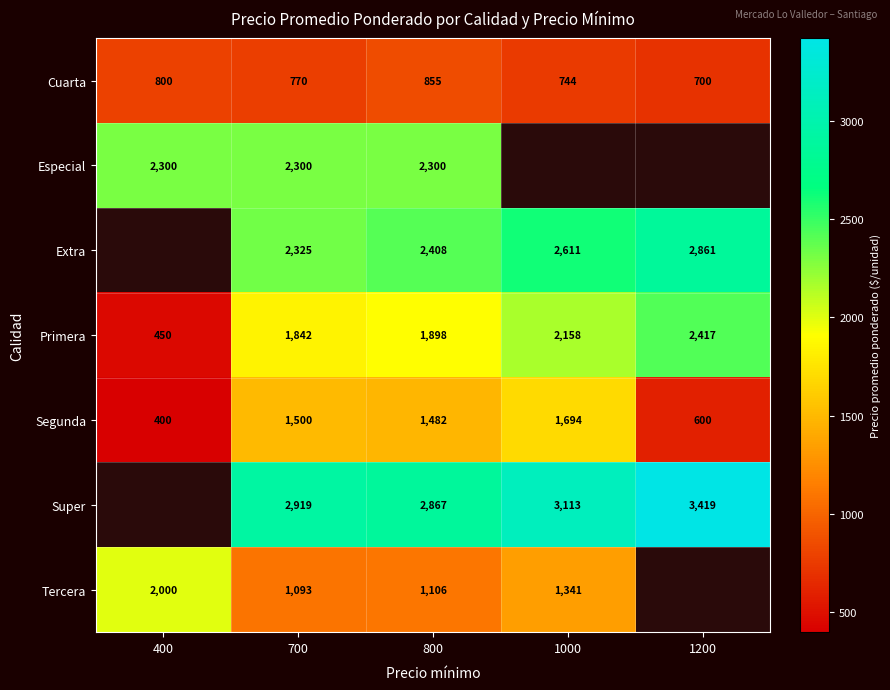

The value of Cuarta at 400 is 800. True or false?

True